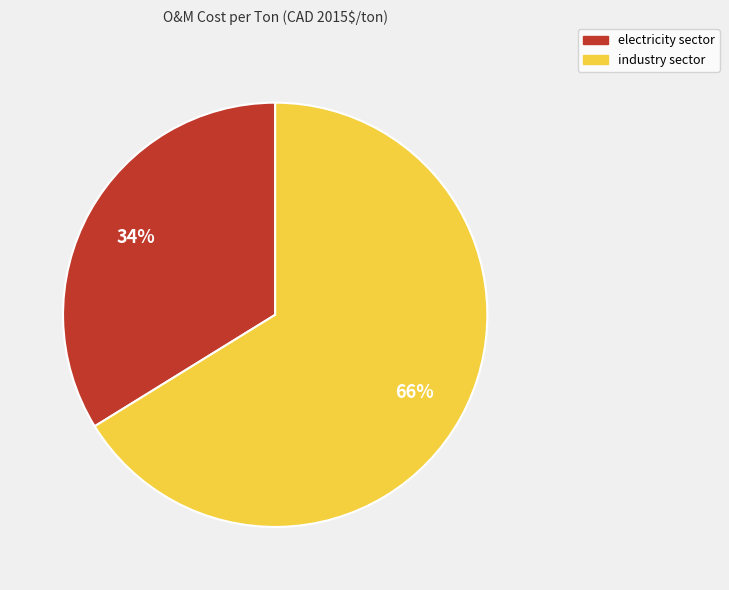

Which category has the smallest portion of the pie?

electricity sector